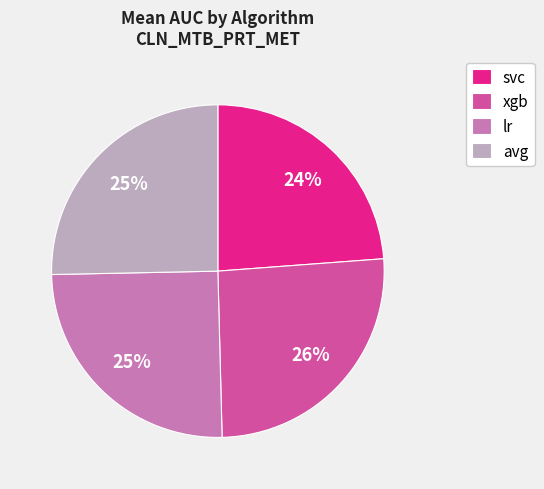

Combined, do xgb and lr account for over 50%?

Yes